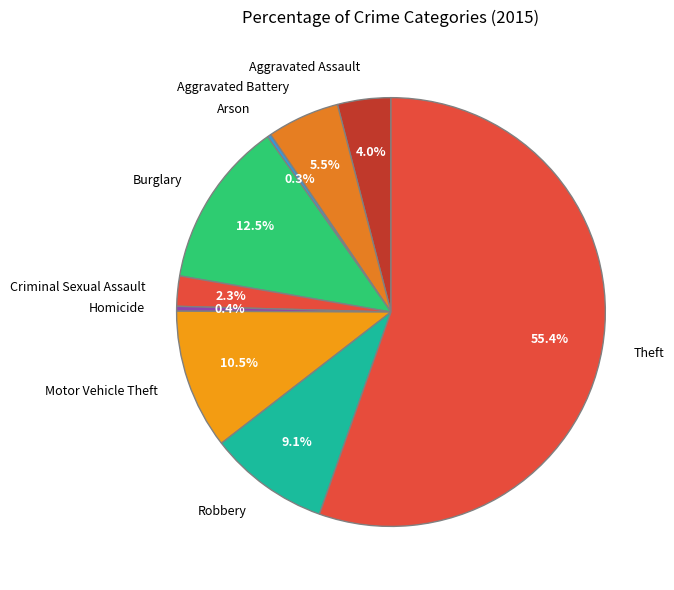

To the nearest percent, what percentage of the pie is Aggravated Assault?

4%